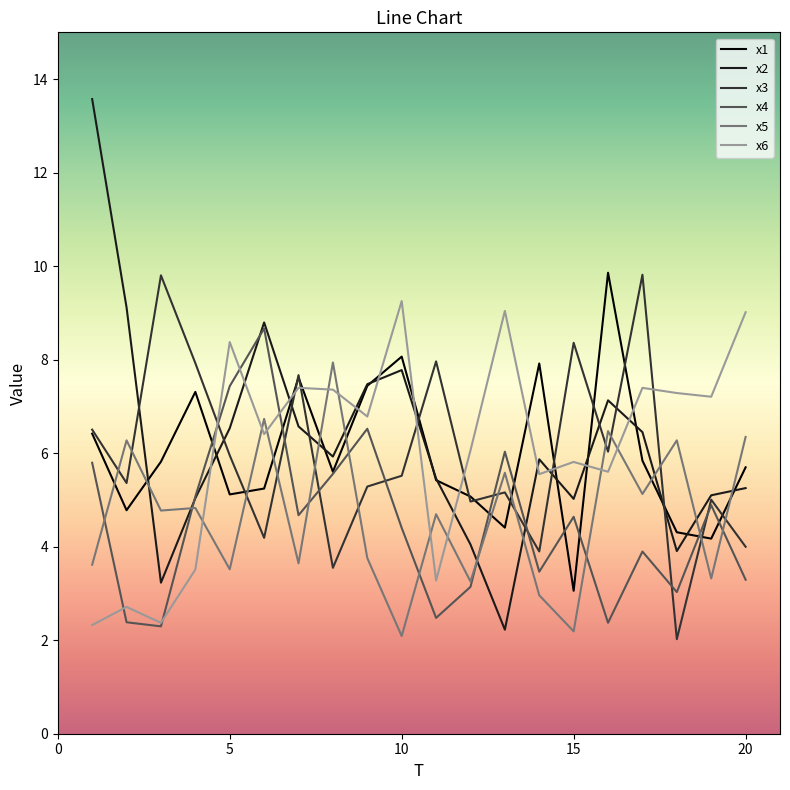

What is the minimum value shown in the chart?

2.0